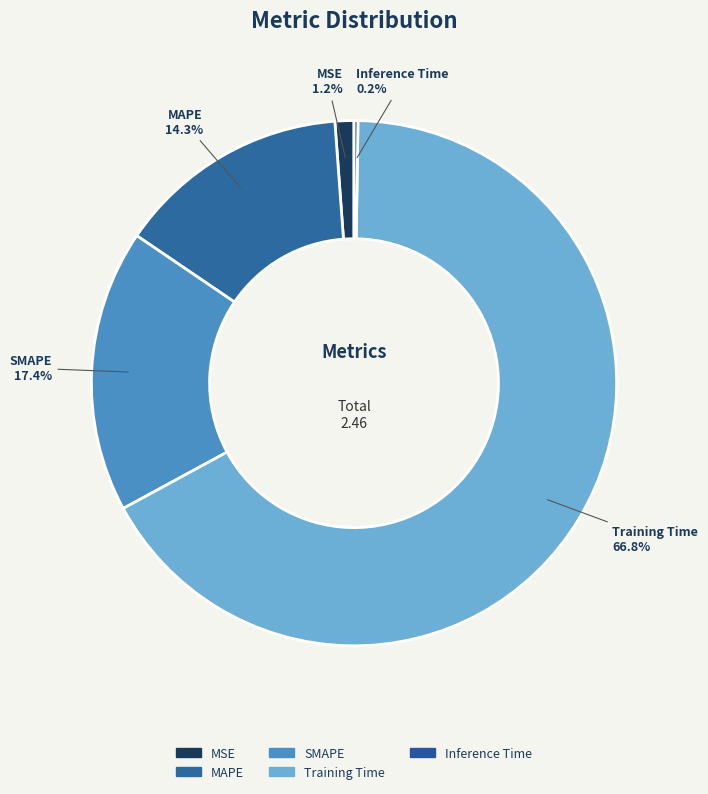

What is the largest slice in the pie chart?

Training Time